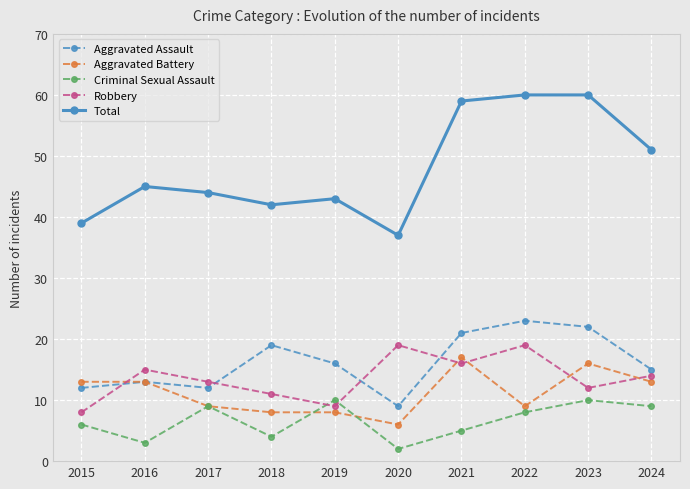

Is the value of Robbery at 2016 greater than the value of Aggravated Assault at 2018?

No